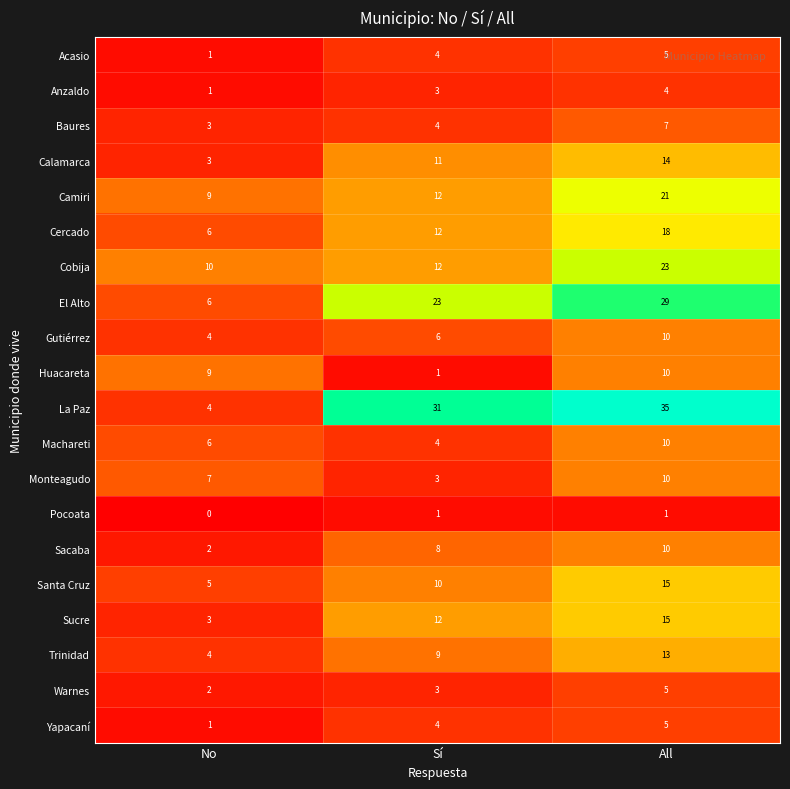

At which label does Monteagudo reach its minimum?

Sí